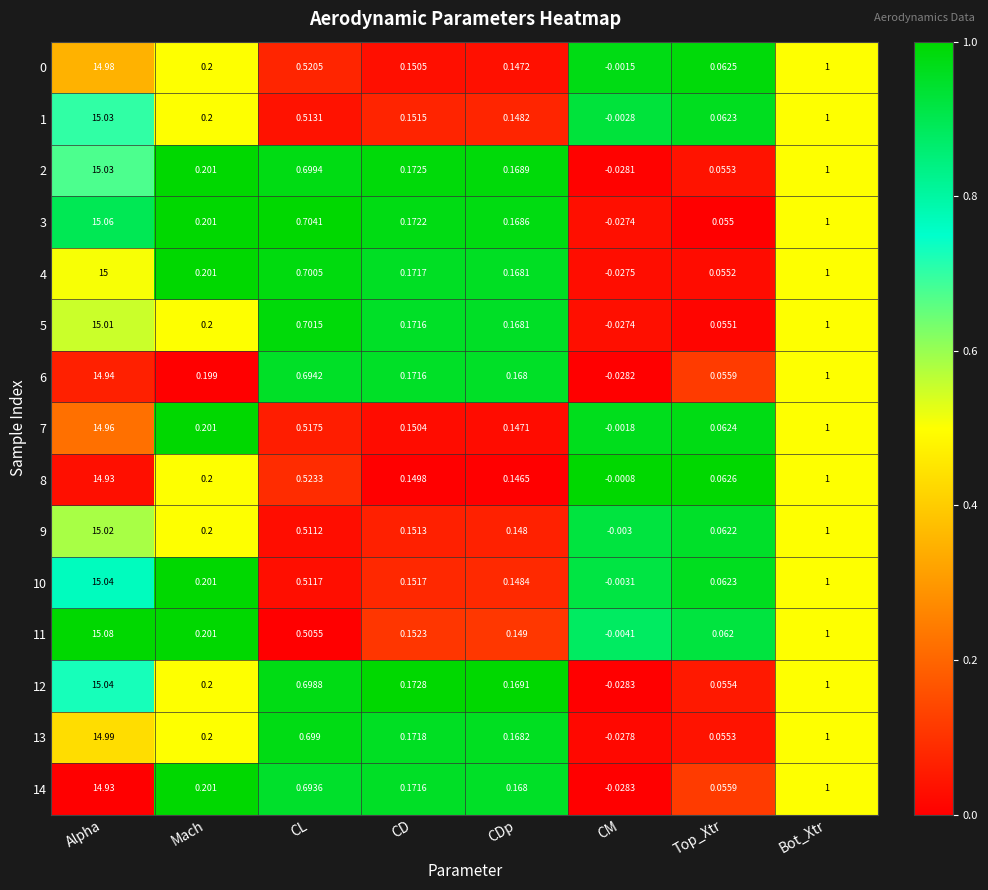

At which category is the sum across all series the highest?

Alpha